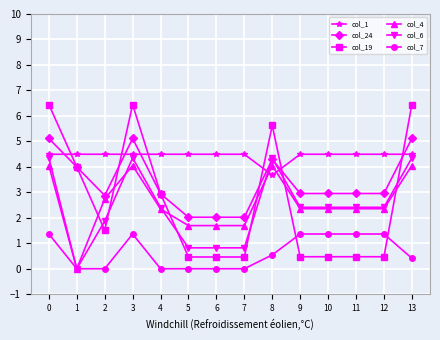

True or false: col_4 and col_24 intersect in this chart.

False